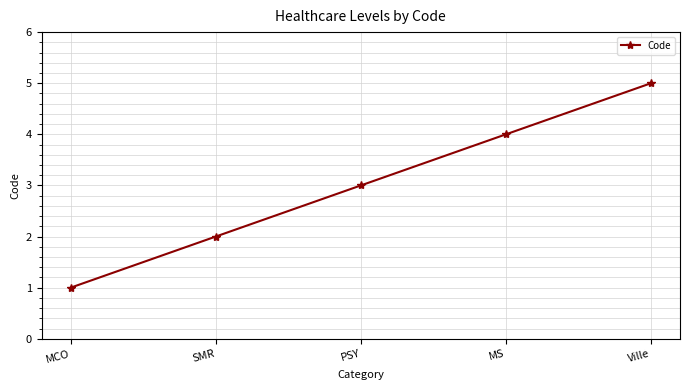

What is the average value?

3